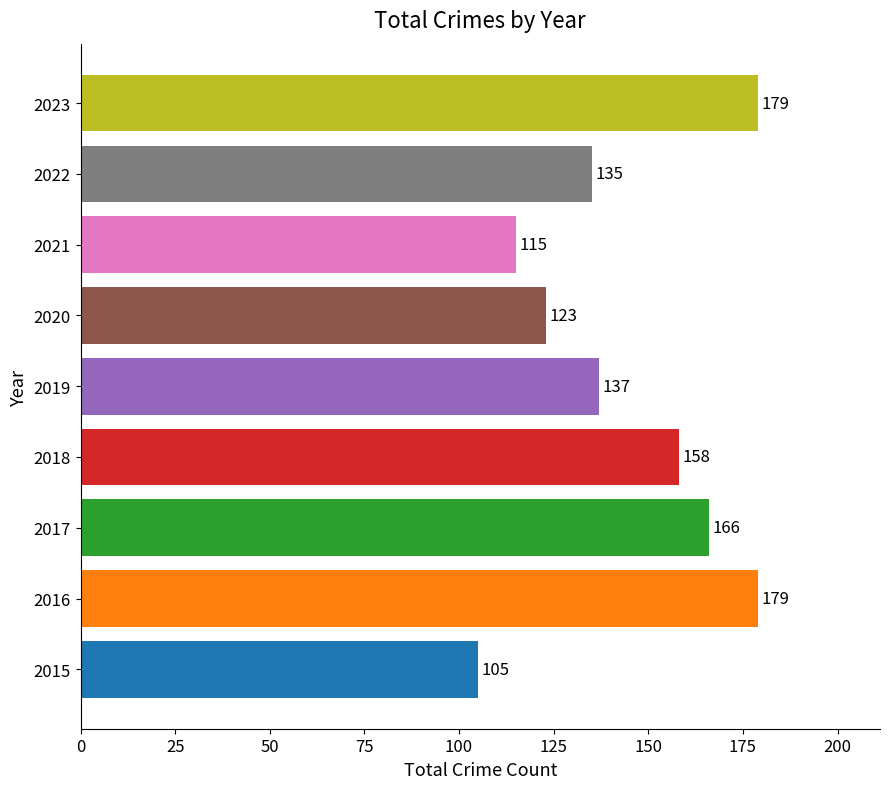

Reading bottom to top, extract all data points from this chart.

2015=105	2016=179	2017=166	2018=158	2019=137	2020=123	2021=115	2022=135	2023=179